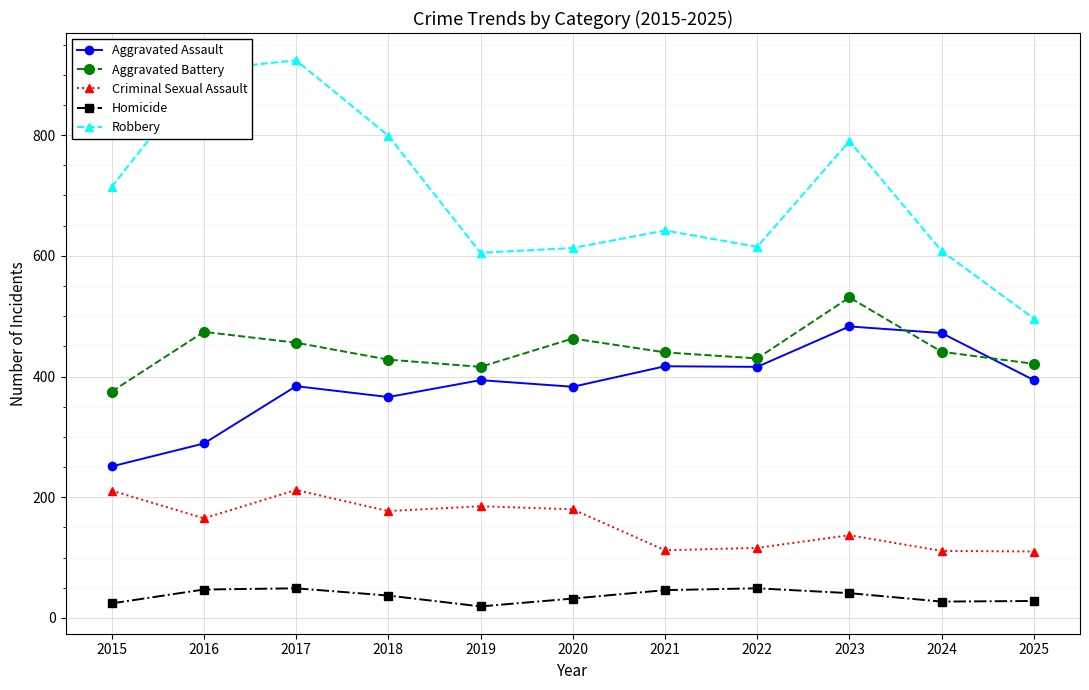

True or false: Aggravated Battery and Criminal Sexual Assault cross at least once.

False